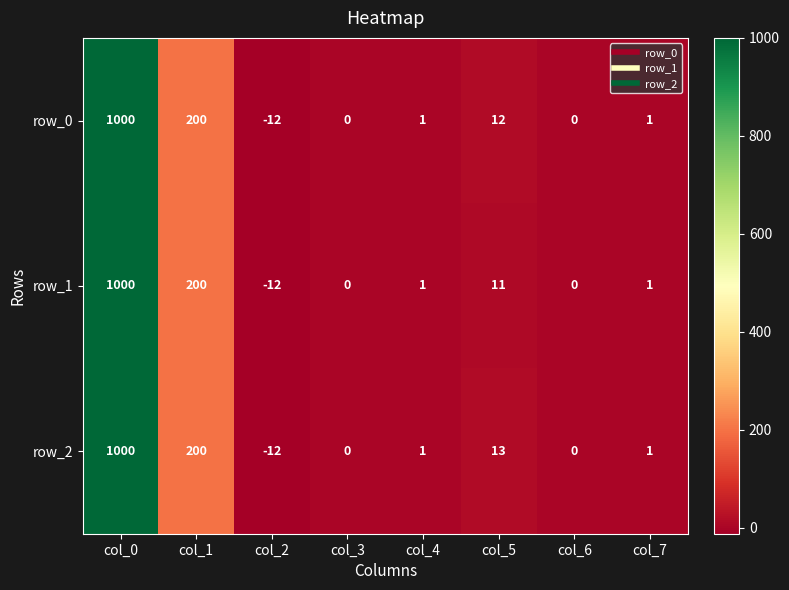

At how many categories does at least one series exceed 24?

2